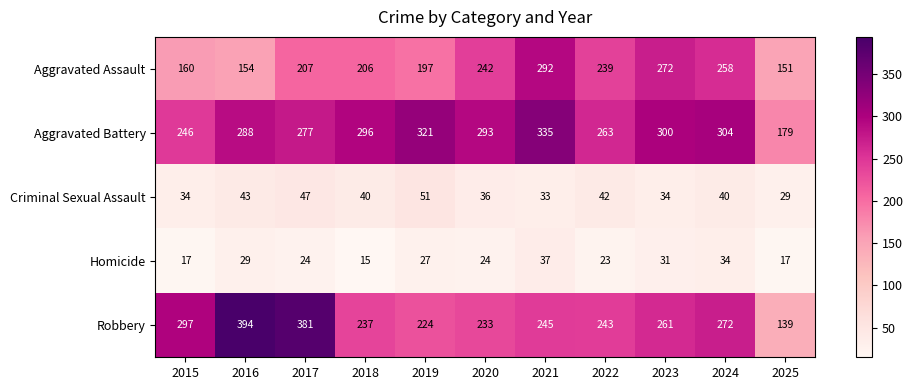

Read the Homicide value at 2022.

23